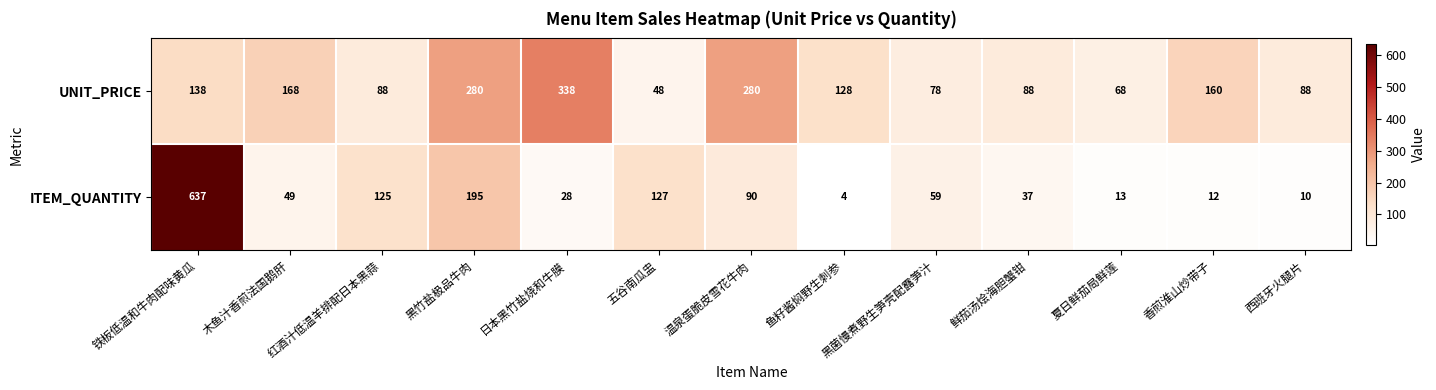

At which label does ITEM_QUANTITY first exceed 49?

铁板低温和牛肉配味黄瓜